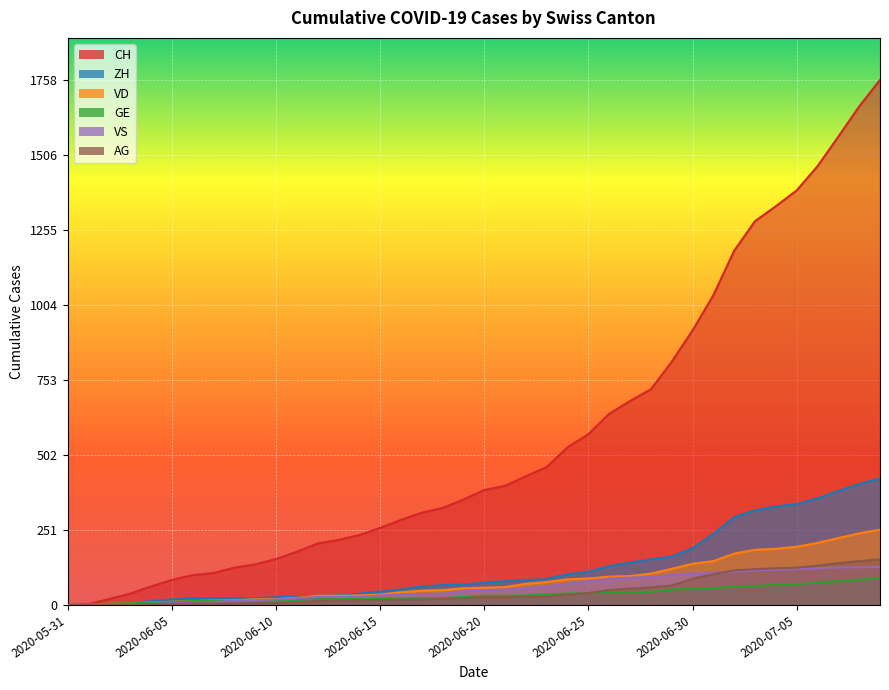

Read the VD value at 2020-06-15, to the nearest 10.

40